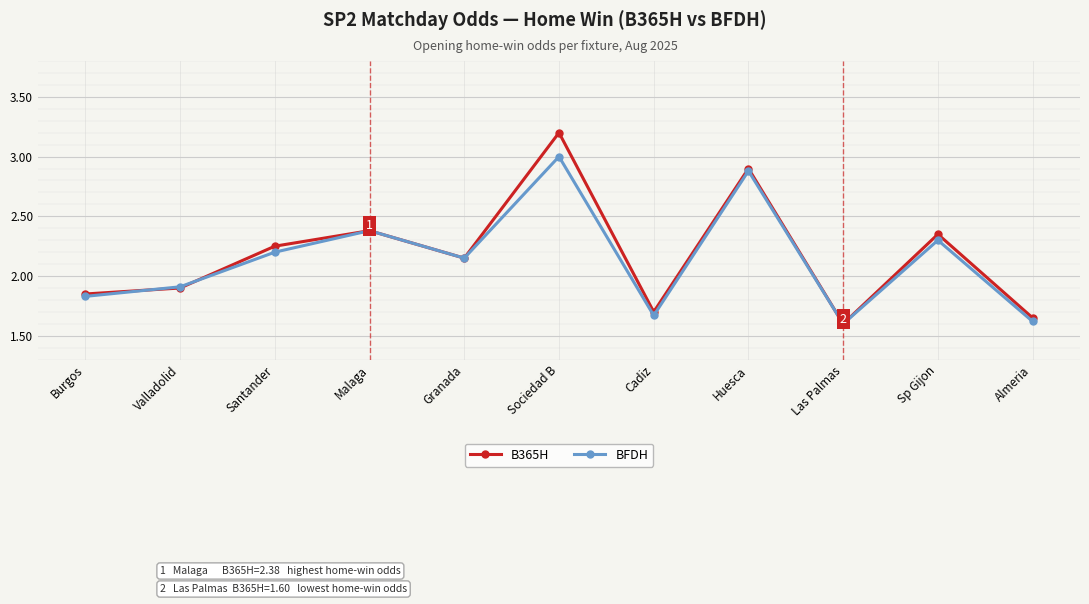

What is the maximum value shown in the chart?

3.2